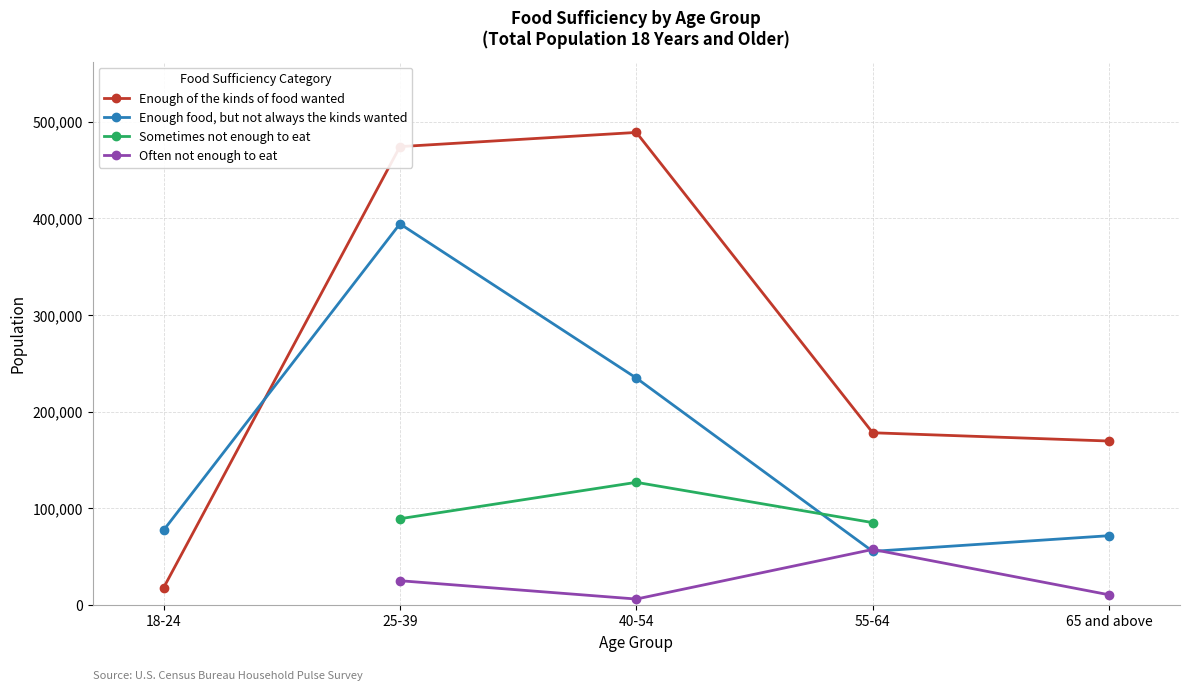

Which label corresponds to the largest value in the chart?

40-54